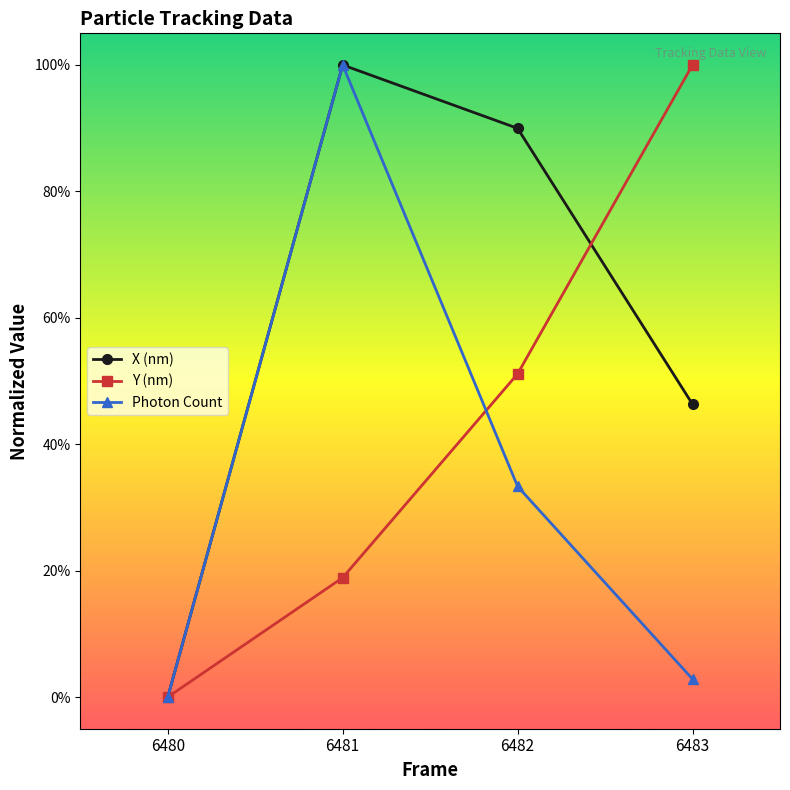

Reading right to left, what are all the values shown in this chart?

X (nm): 0.5	0.9	1.0	0.0
Y (nm): 1.0	0.5	0.2	0.0
Photon Count: 0.0	0.3	1.0	0.0